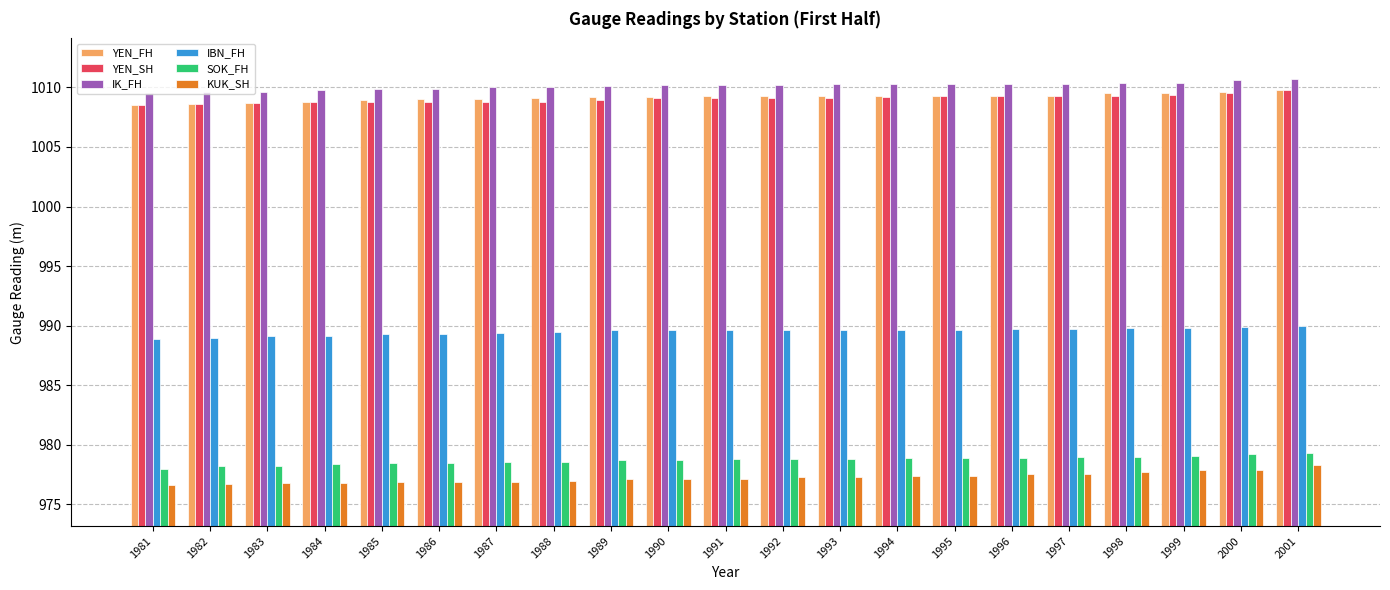

What are all the series names shown in the legend?

YEN_FH, YEN_SH, IK_FH, IBN_FH, SOK_FH, KUK_SH